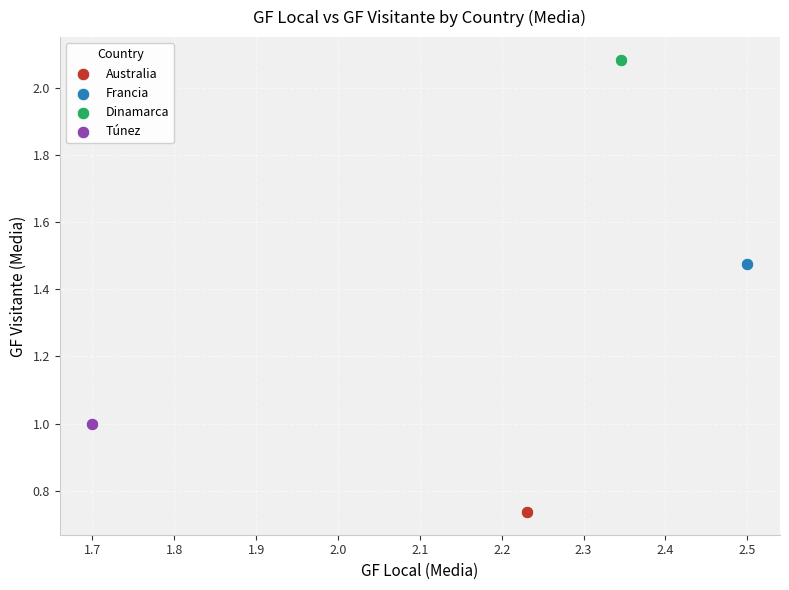

What are all the series names shown in the legend?

Australia, Francia, Dinamarca, Túnez